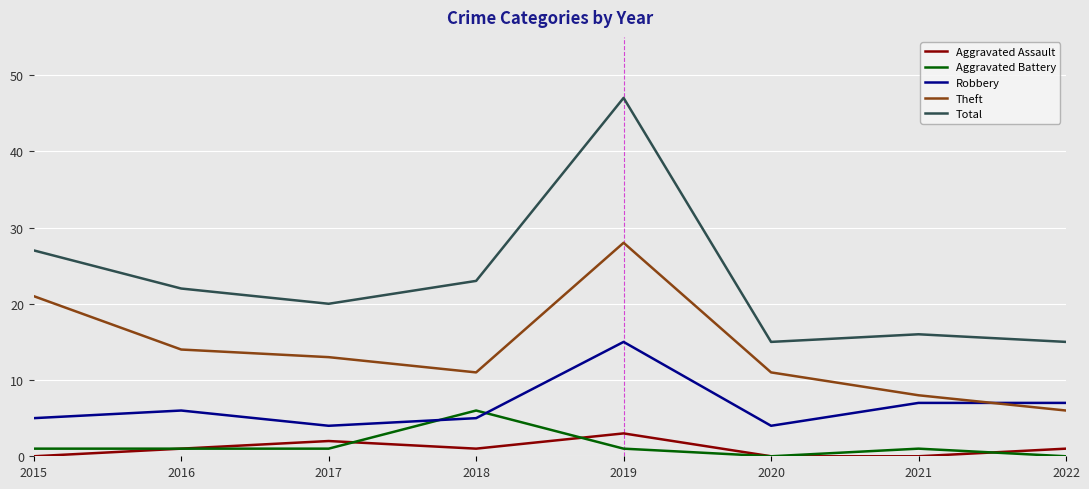

Does the chart display data point markers on the line(s)?

No